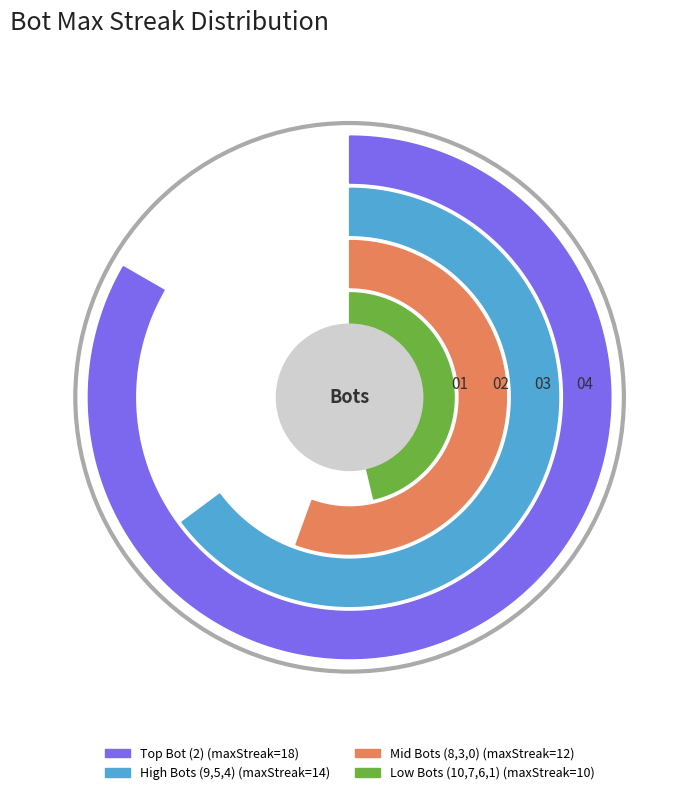

What percentage do Bot 8 and Bot 5 together represent?

19.1%